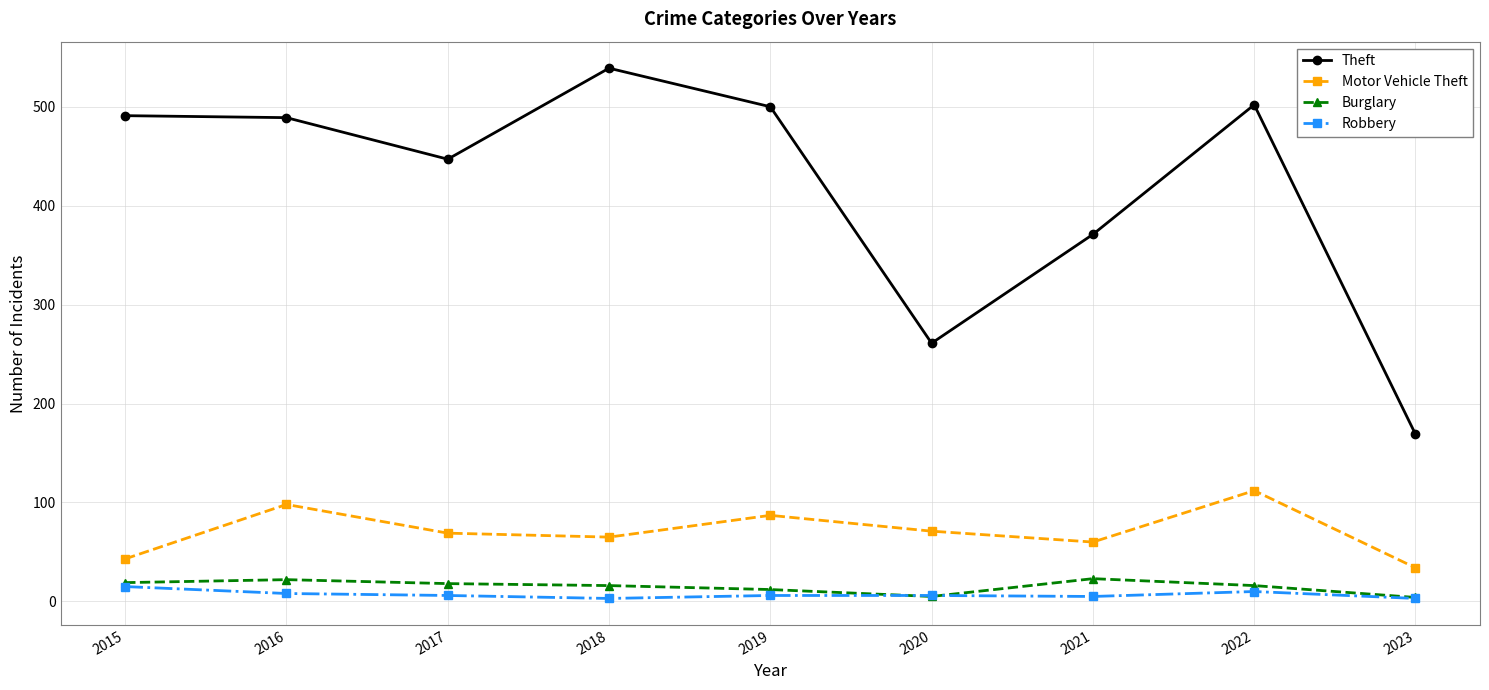

What is the value of the Motor Vehicle Theft point at the 6th from the left?

71